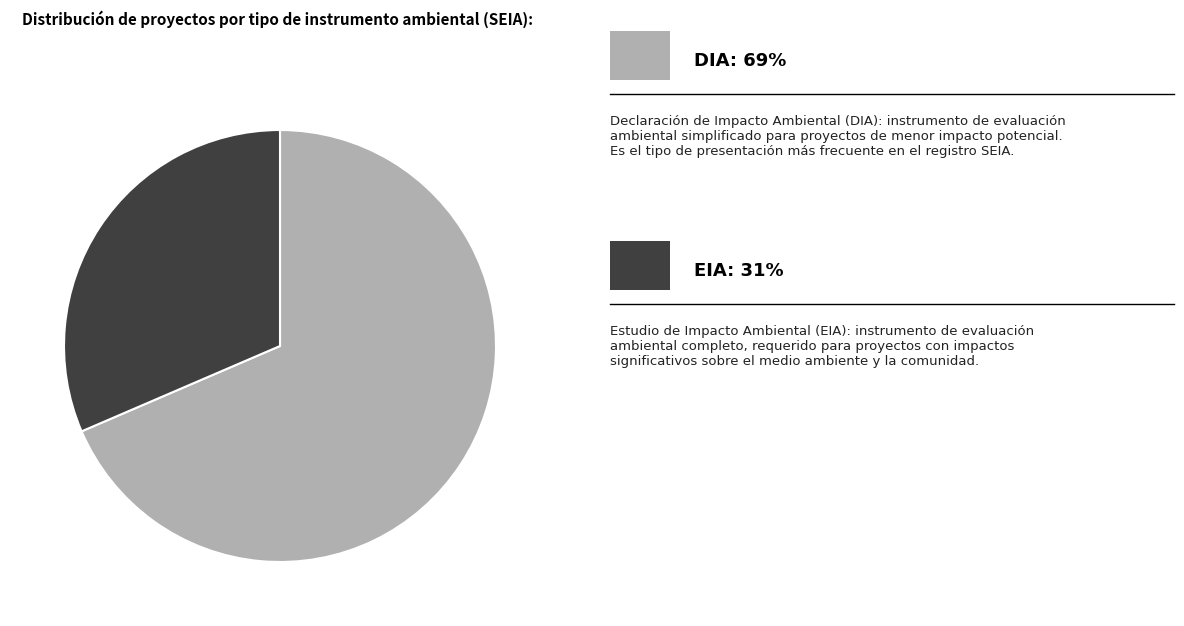

Is there a majority slice in this chart?

Yes